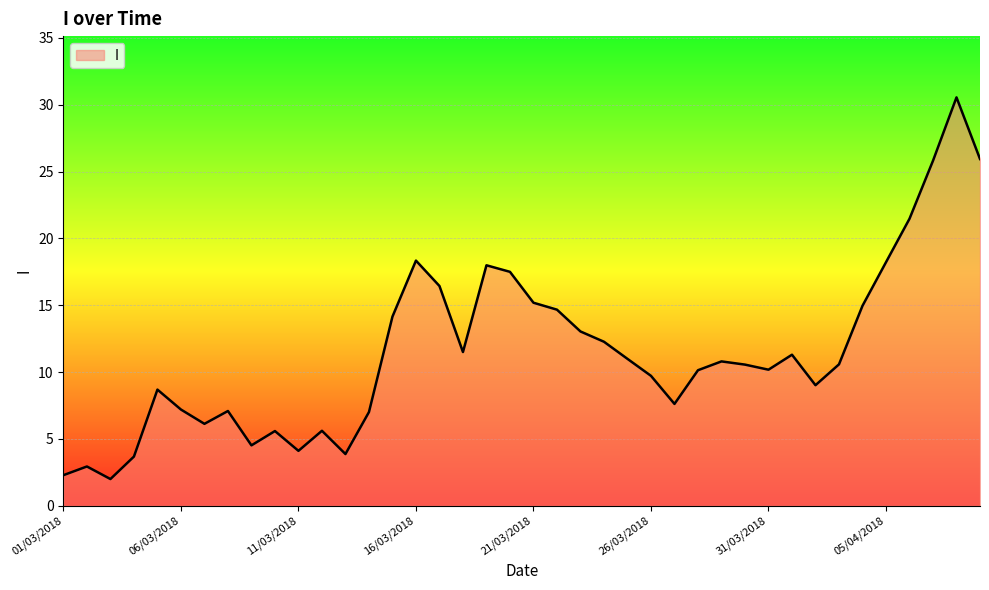

What is the greatest value displayed?

30.6